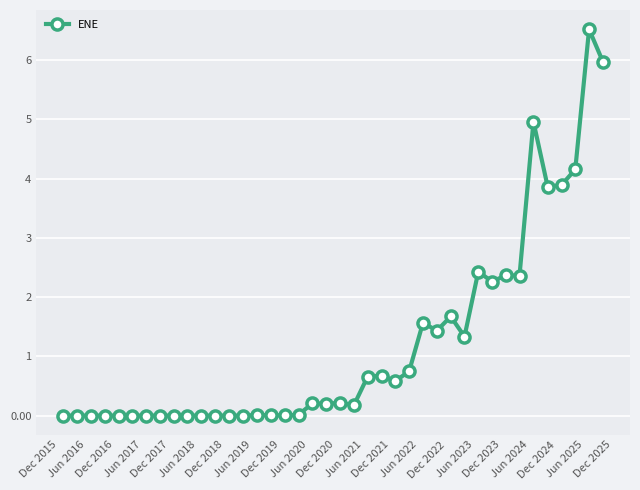

What is the greatest value displayed?

6.5